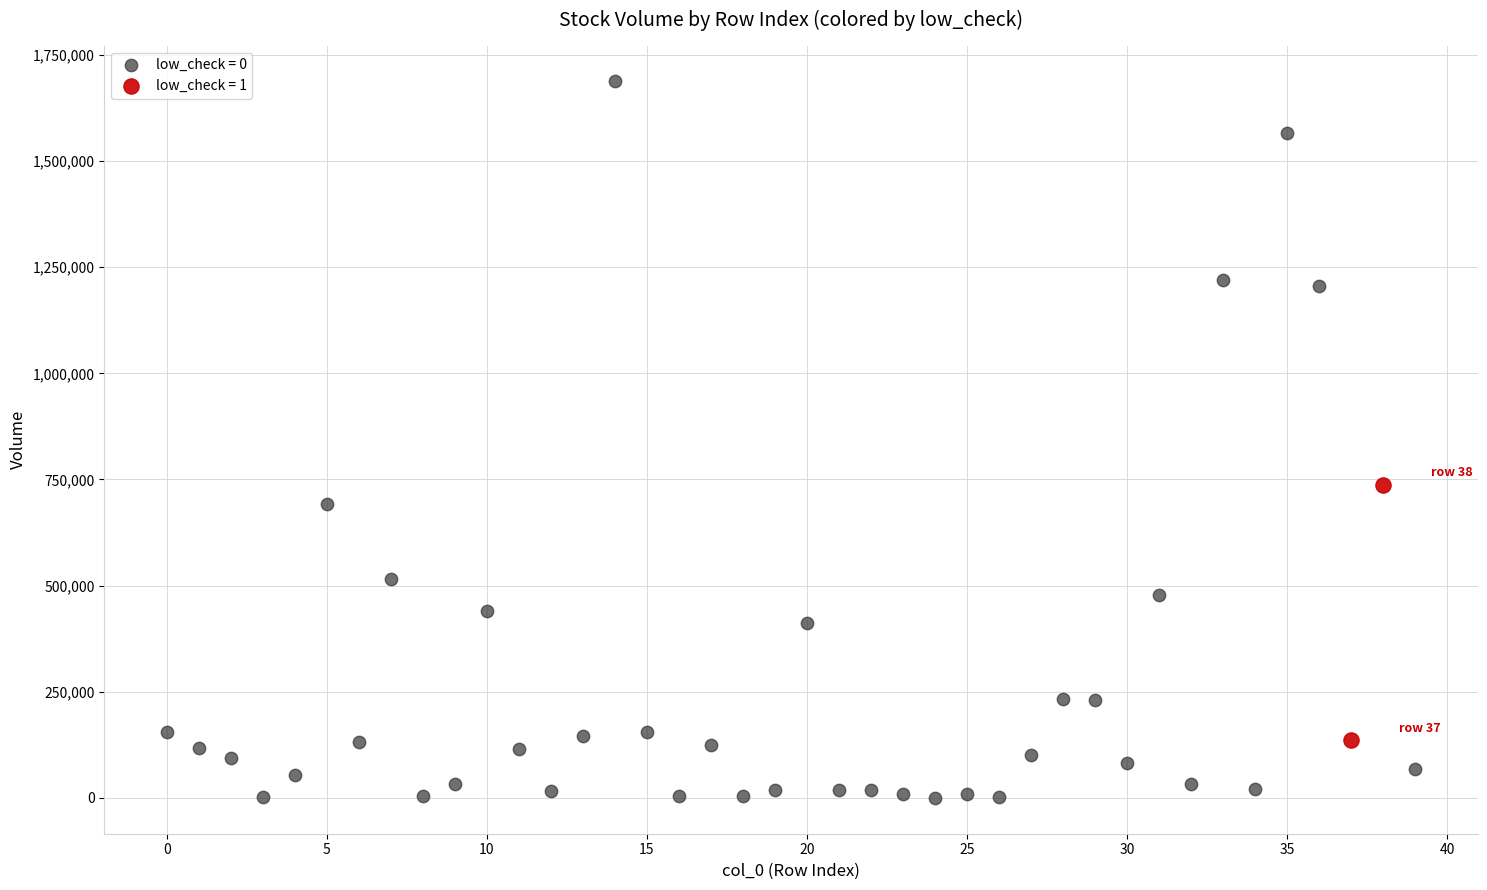

What are all the series names shown in the legend?

low_check = 0, low_check = 1